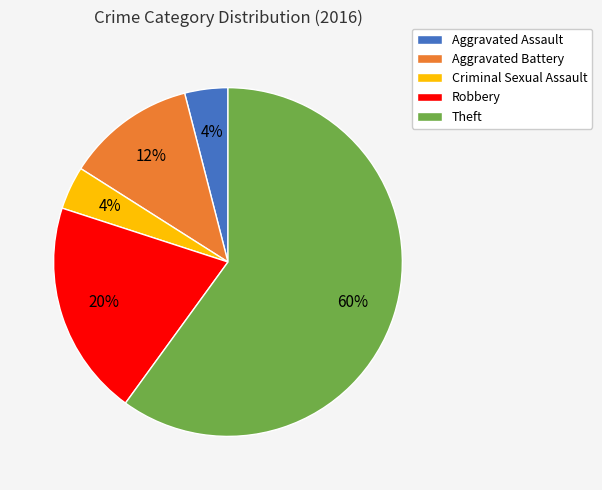

To the nearest percent, what is the combined percentage of Robbery and Aggravated Assault?

24%